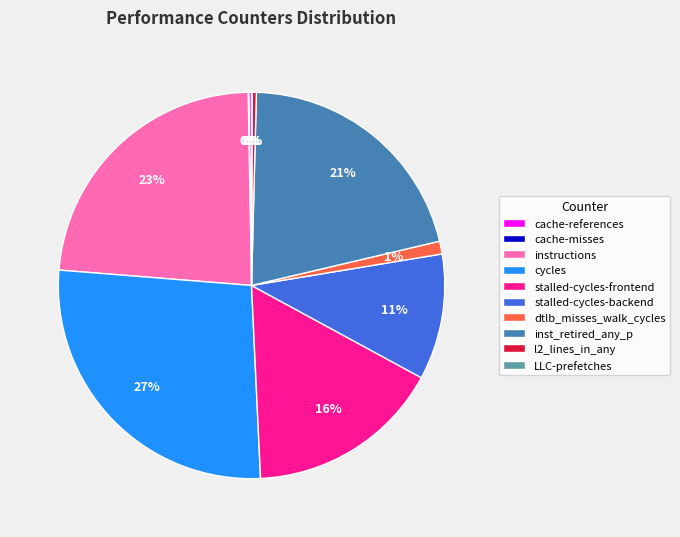

What percentage is the instructions slice, to the nearest percent?

23%